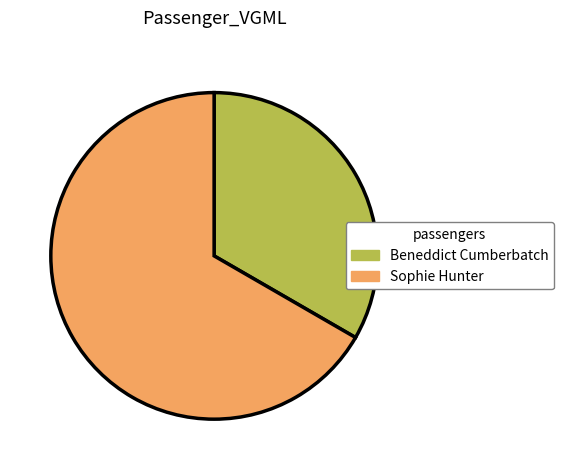

Is there a majority slice in this chart?

Yes